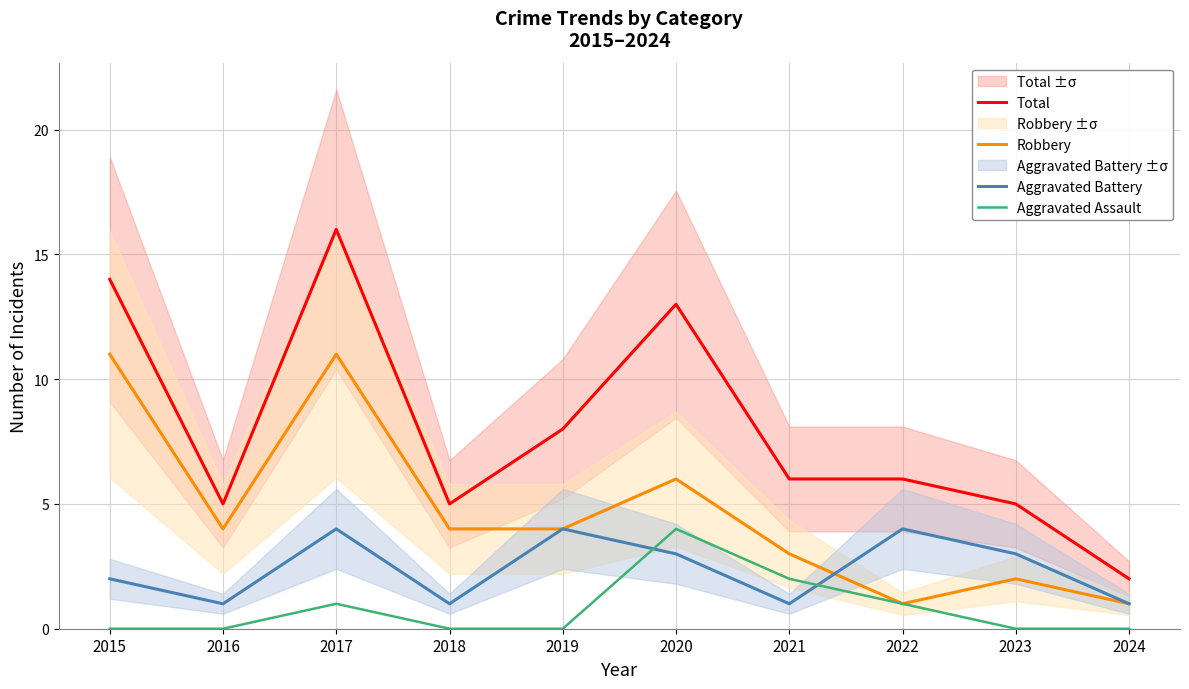

What are all the series names shown in the legend?

Total, Robbery, Aggravated Battery, Aggravated Assault